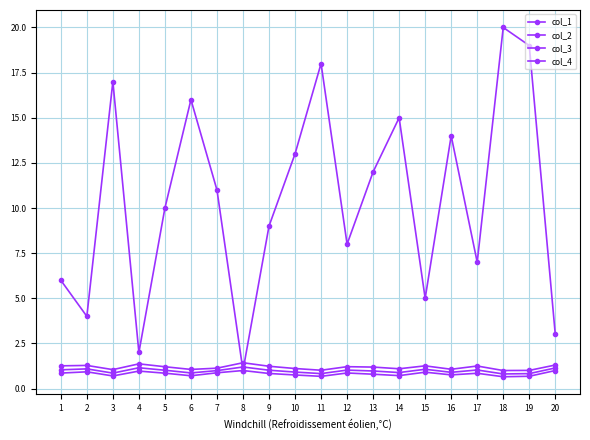

Between 17 and 20, which is larger?

20